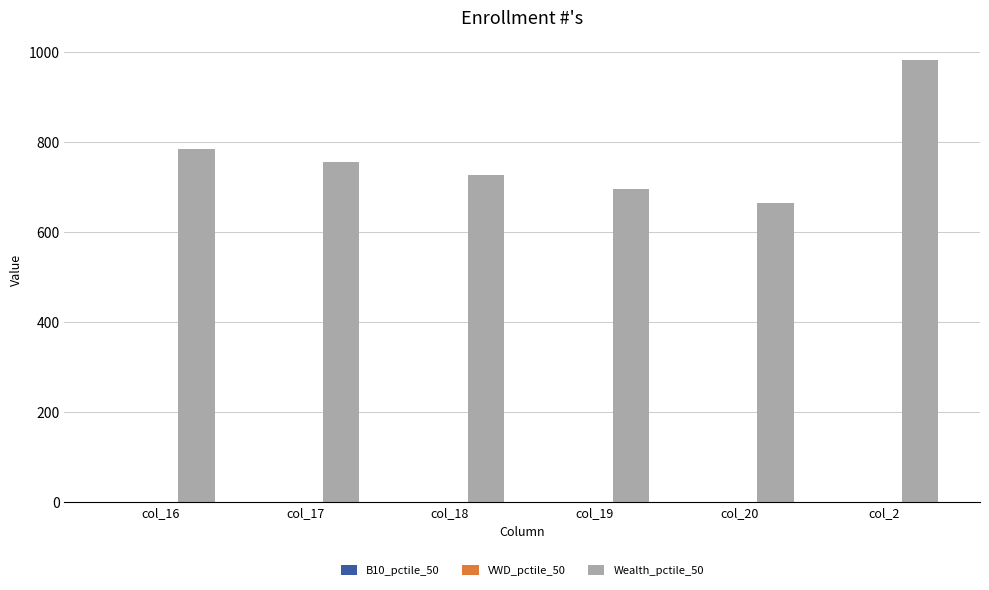

The value of Wealth_pctile_50 at col_16 is 536.8. True or false?

False